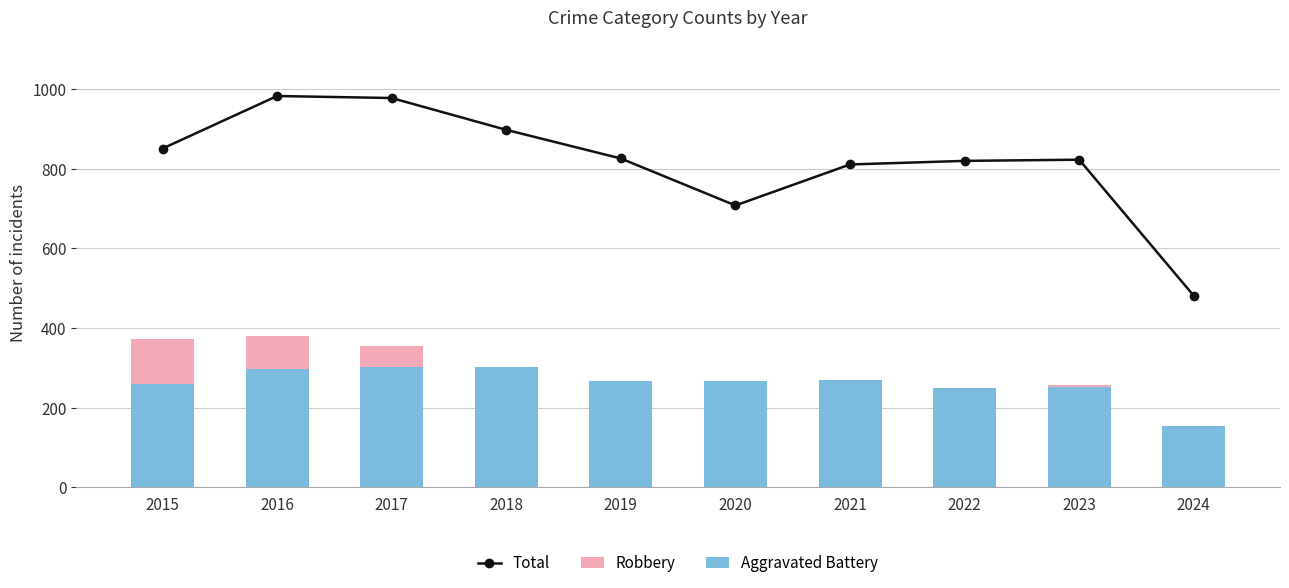

Reading left to right, list all the values displayed in this chart.

Total: 2015=851	2016=983	2017=978	2018=898	2019=826	2020=708	2021=811	2022=820	2023=823	2024=481
Robbery: 2015=372	2016=381	2017=356	2018=302	2019=263	2020=174	2021=175	2022=227	2023=257	2024=124
Aggravated Battery: 2015=259	2016=298	2017=303	2018=302	2019=267	2020=268	2021=270	2022=249	2023=252	2024=154